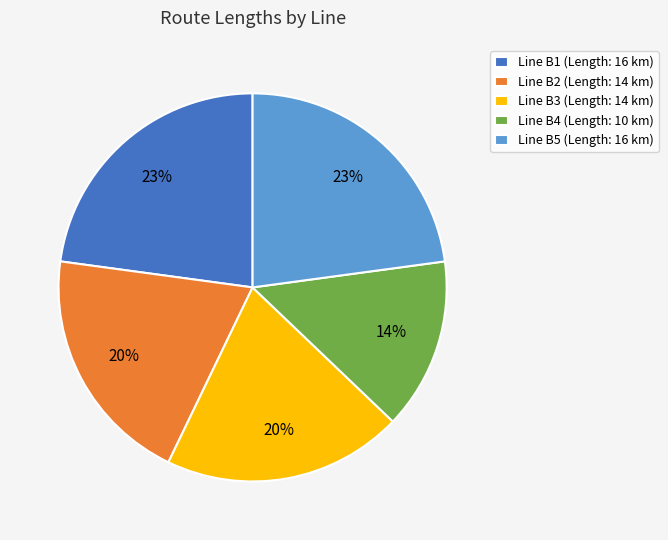

How many segments does this pie chart have?

5